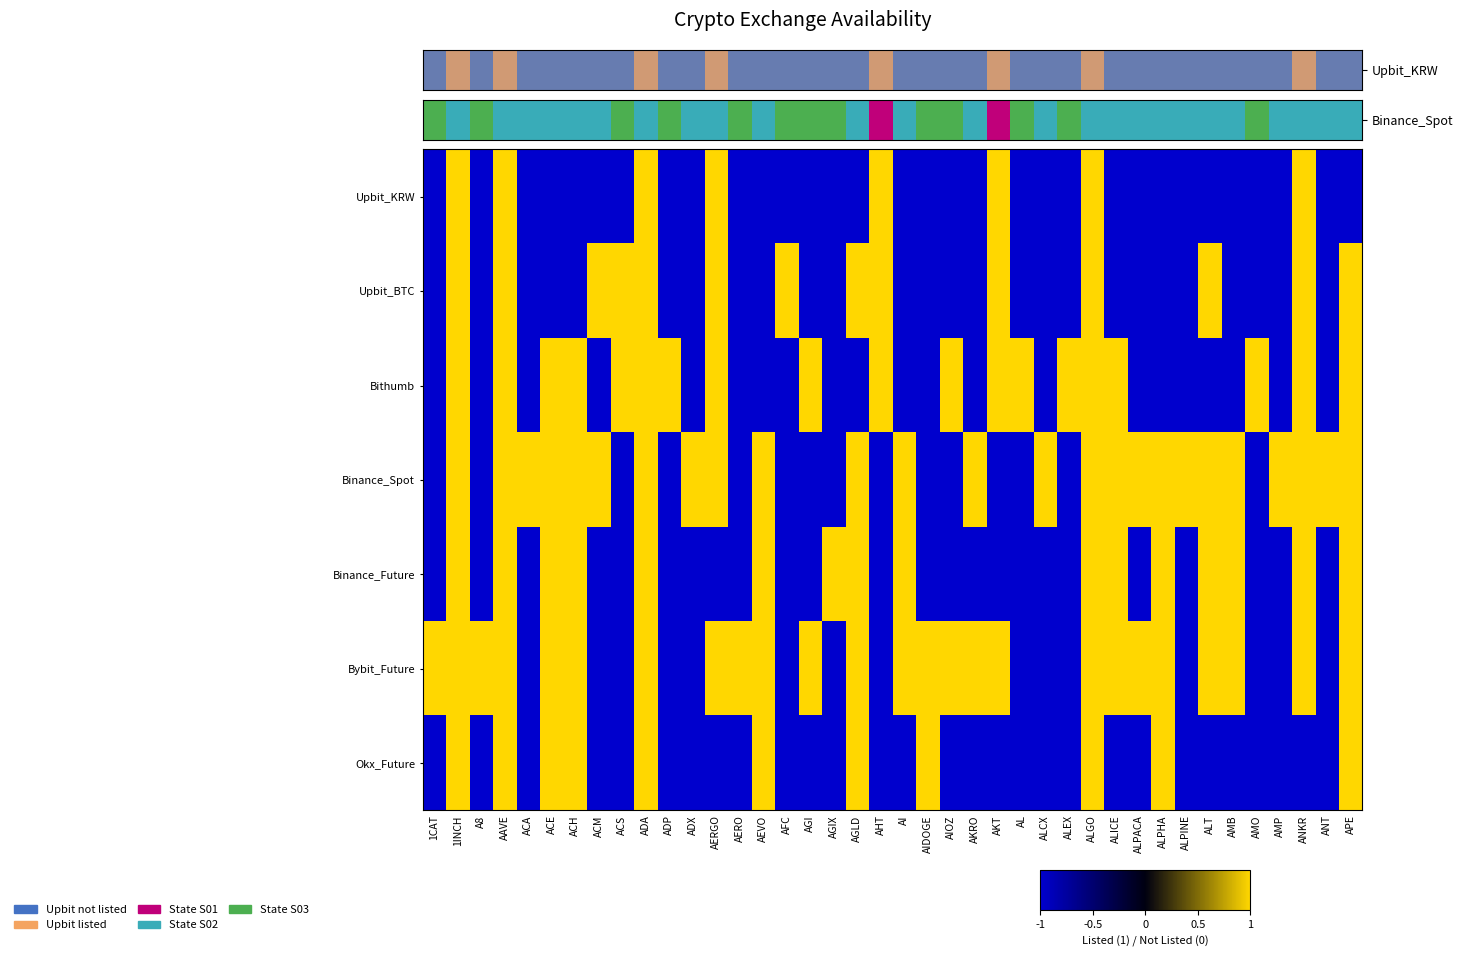

What is the smallest value displayed?

-1